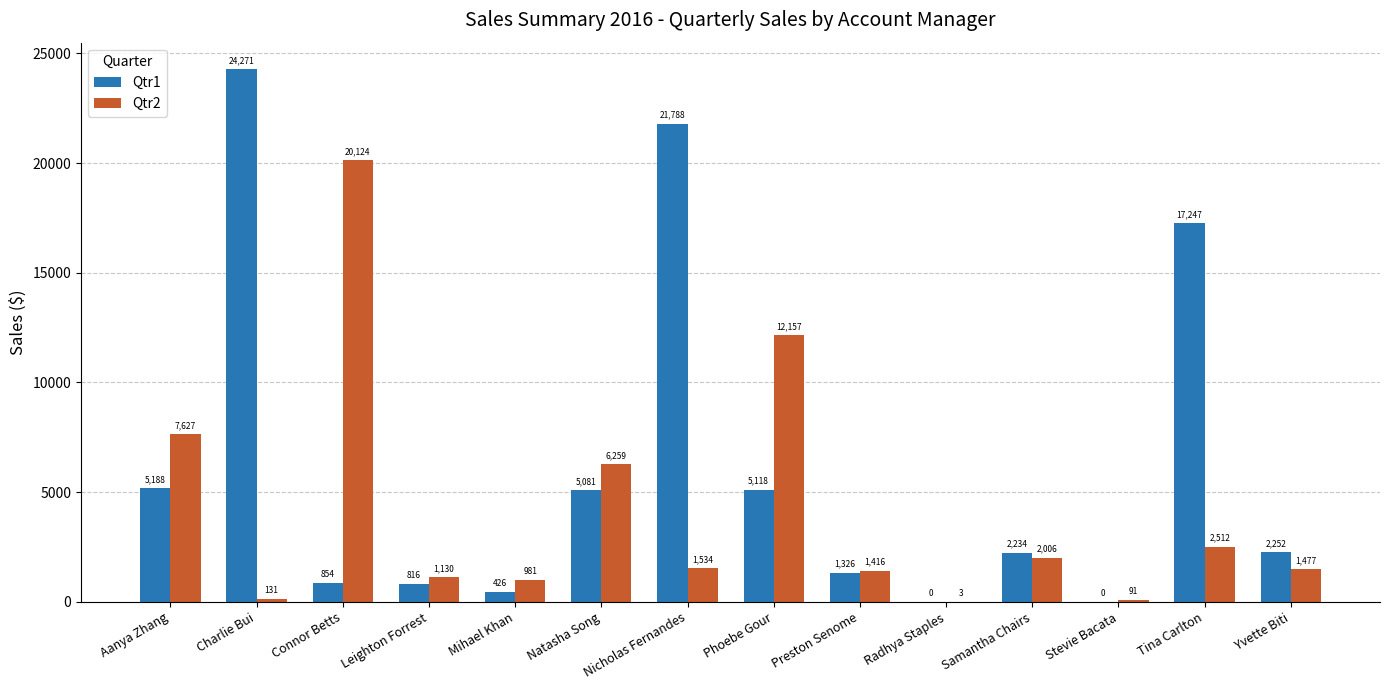

Which series has the largest total across all categories?

Qtr1